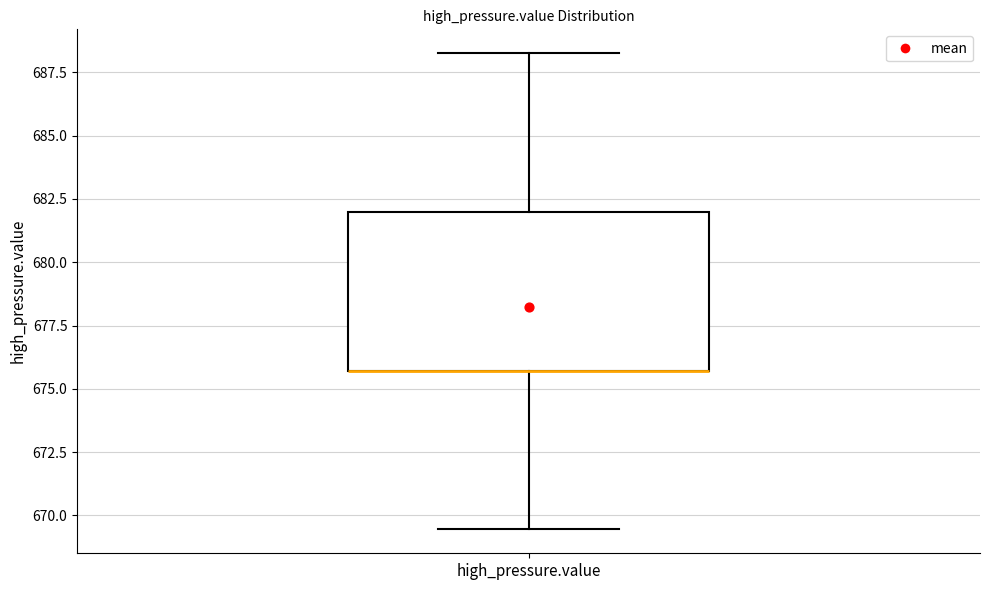

Read this box plot against the y-axis: the position of the median line, the range covered by the box, and the ends of both whiskers. The values are not printed on the chart, so give them approximately, as read against the axis.

median 675.5 (drawn on the box's lower edge), box 675.5 to 682.0, whiskers 669.5 to 688.5